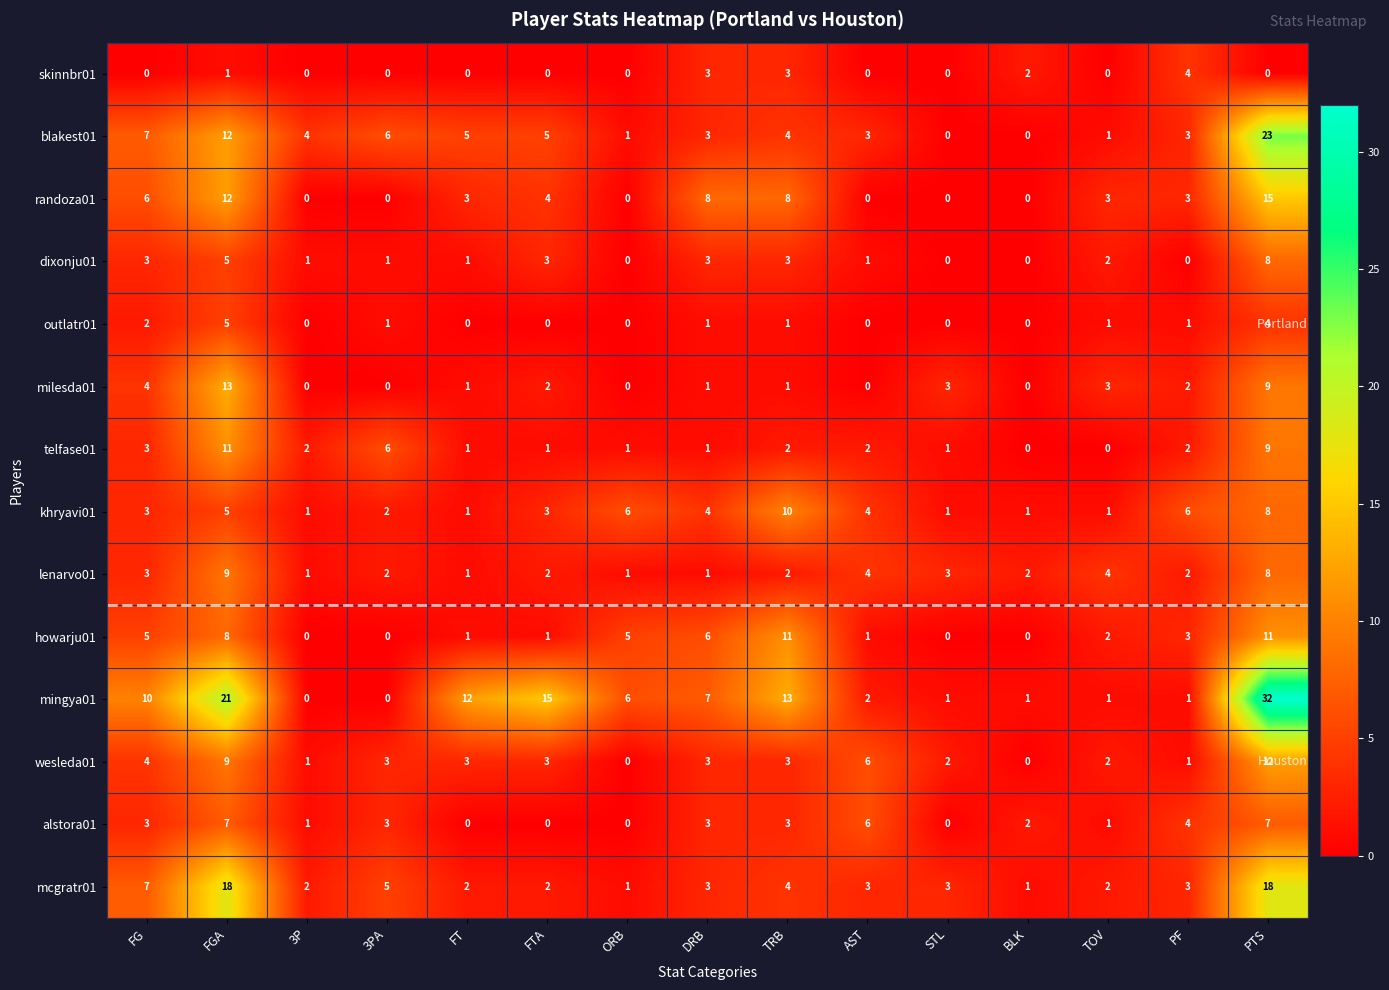

The value of randoza01 at BLK is -5. True or false?

False